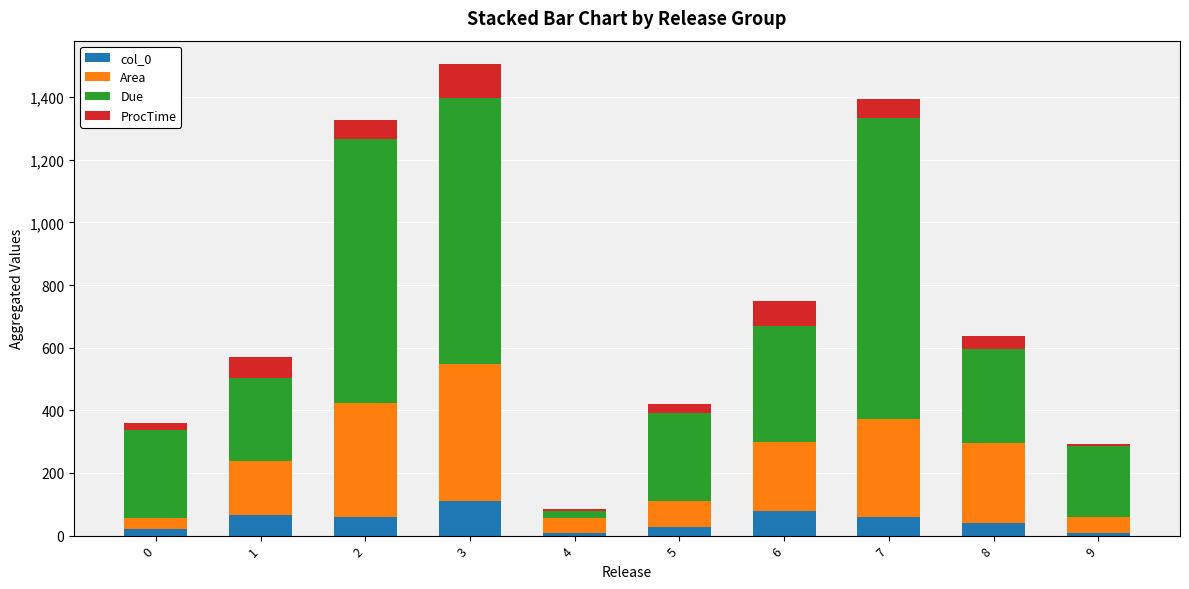

The value of col_0 at 3 is 109.0. True or false?

True